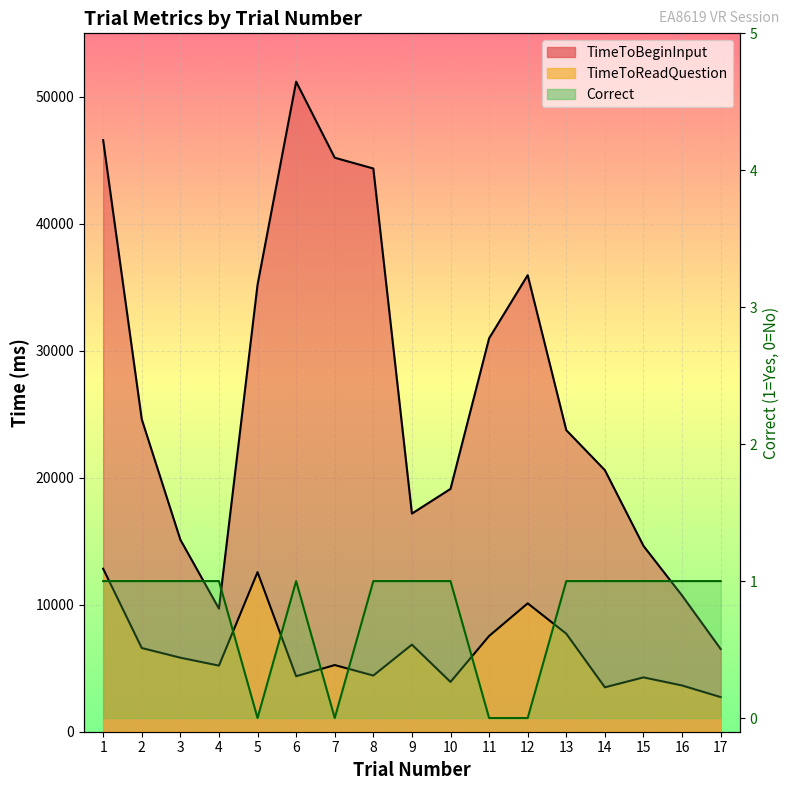

Which has a higher value, 5 or 11?

5